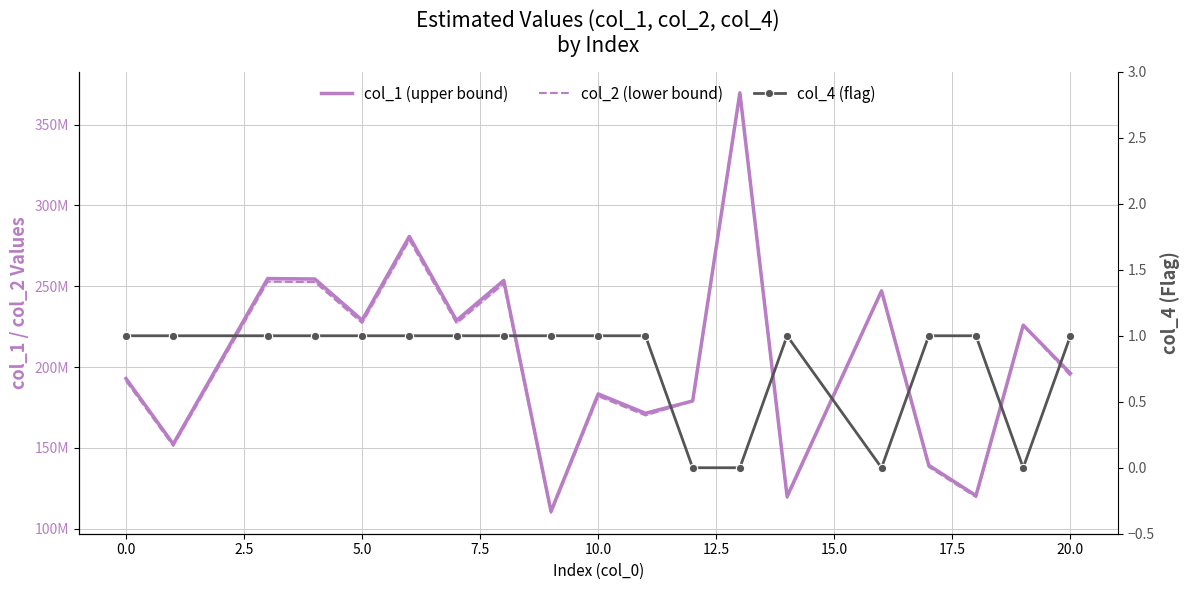

What is the average value of the col_1 (upper bound) series?

205804155.6